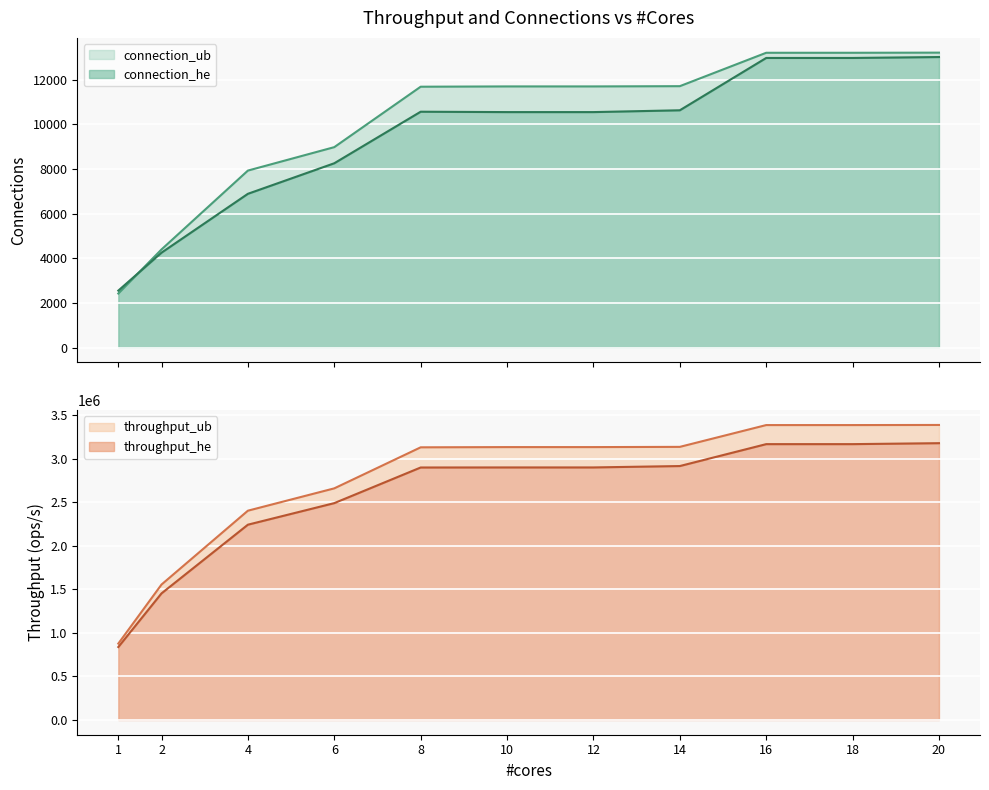

Which series has the widest spread of values?

throughput_ub